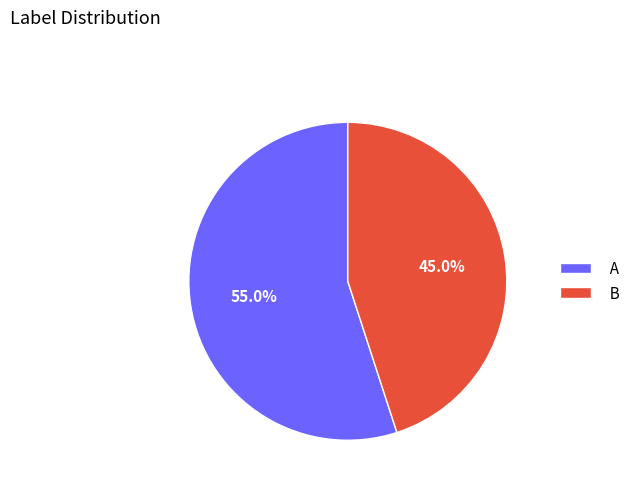

What percentage is the B slice, to the nearest percent?

45%